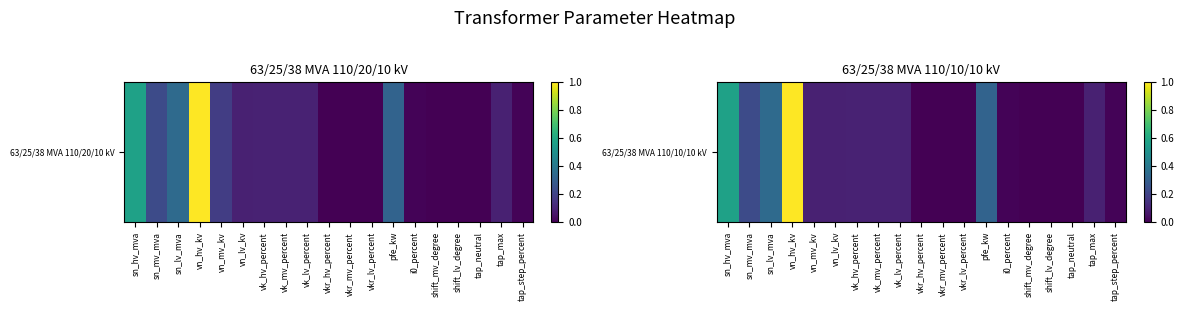

List the labels in order of value, largest first.

vn_hv_kv, sn_hv_mva, sn_lv_mva, pfe_kw, sn_mv_mva, vk_hv_percent, vk_mv_percent, vk_lv_percent, vn_mv_kv, vn_lv_kv, tap_max, tap_step_percent, i0_percent, vkr_lv_percent, vkr_mv_percent, vkr_hv_percent, shift_mv_degree, shift_lv_degree, tap_neutral